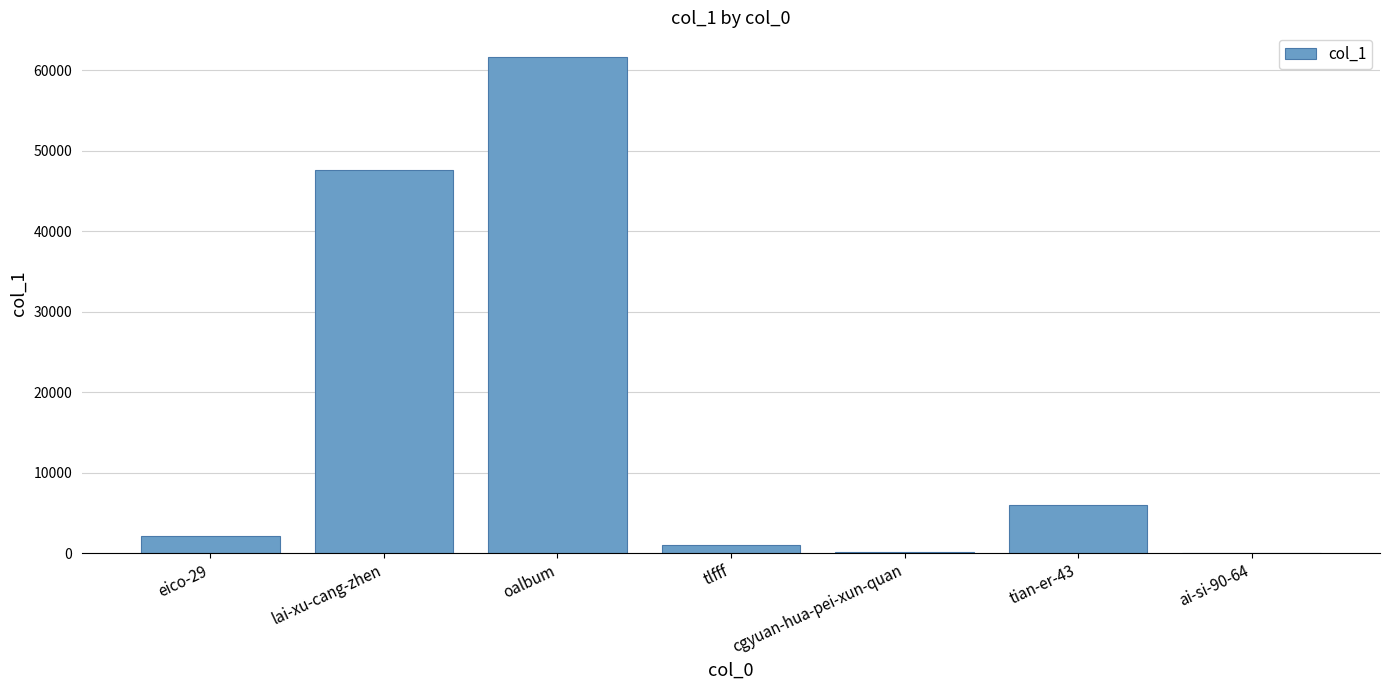

What is the change in value from eico-29 to tian-er-43?

+3846